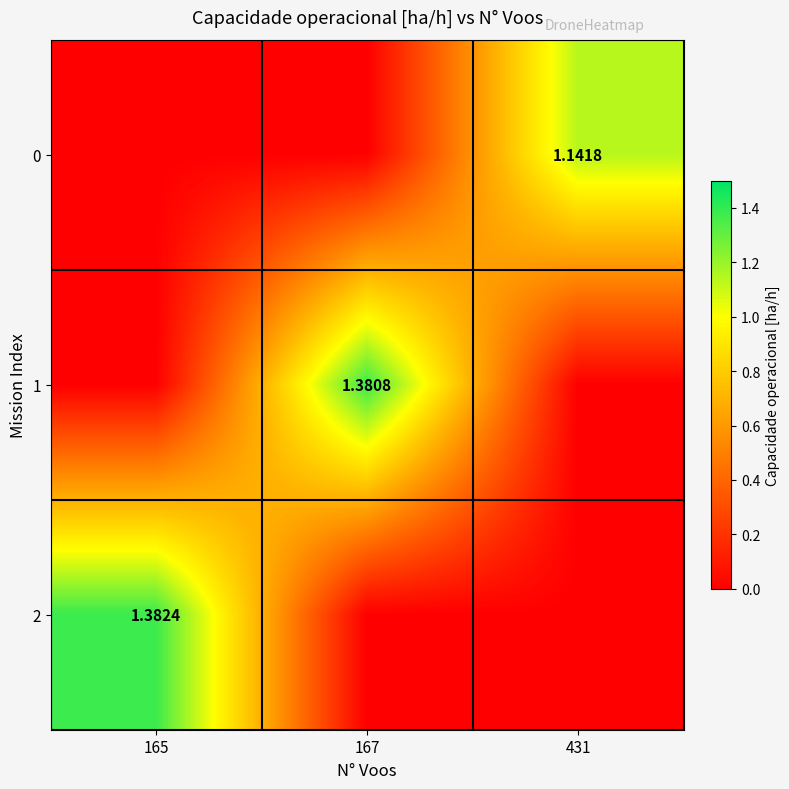

Which series has the widest spread of values?

2